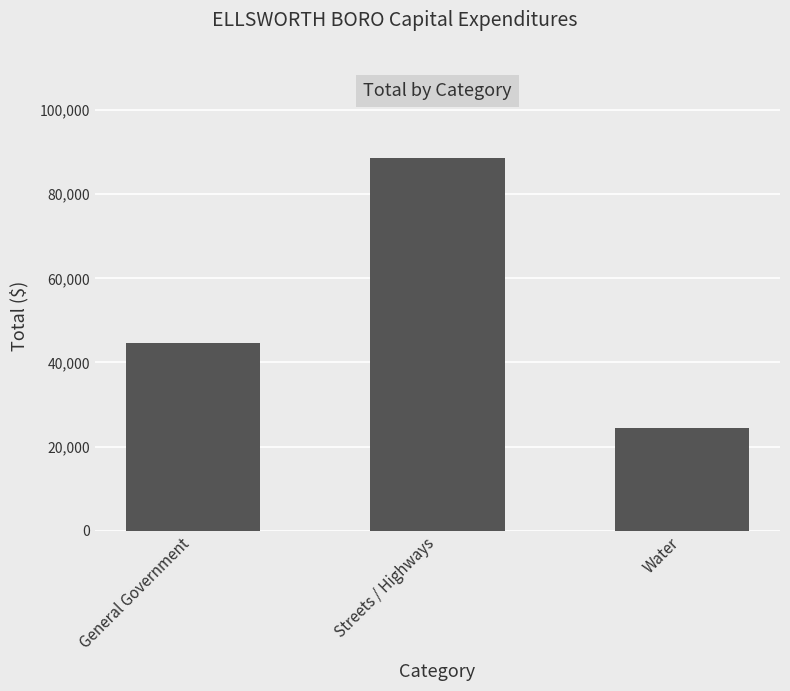

The value at General Government is 73380. True or false?

False